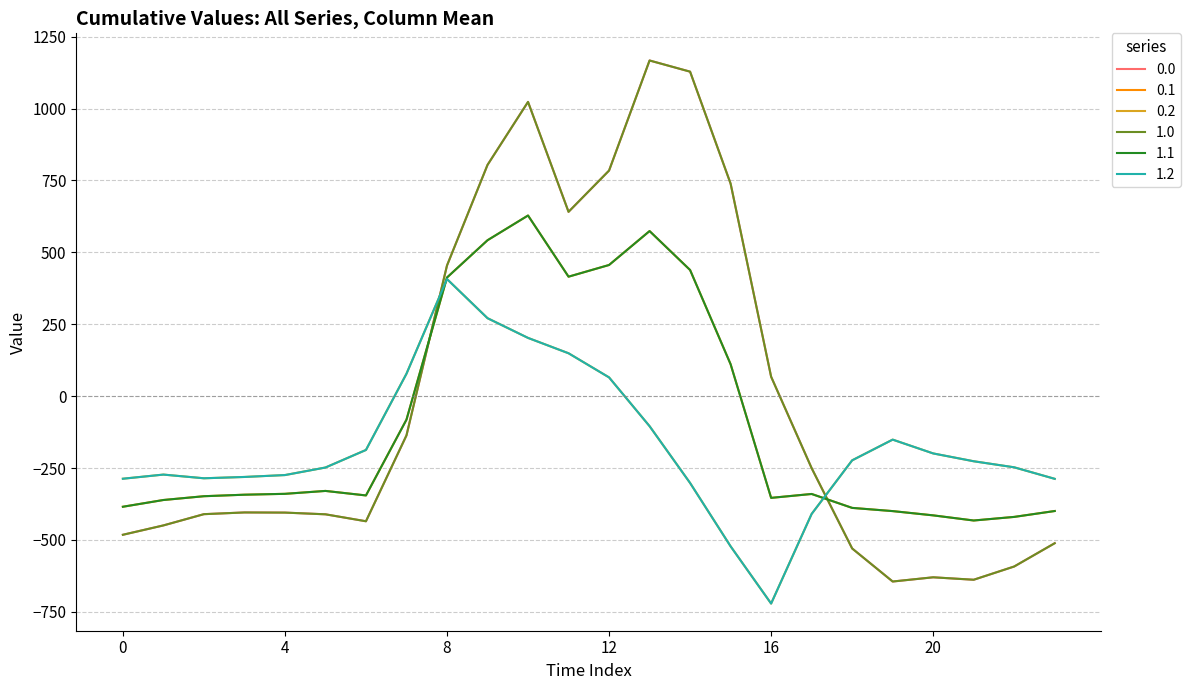

What are all the series names shown in the legend?

0.0, 0.1, 0.2, 1.0, 1.1, 1.2